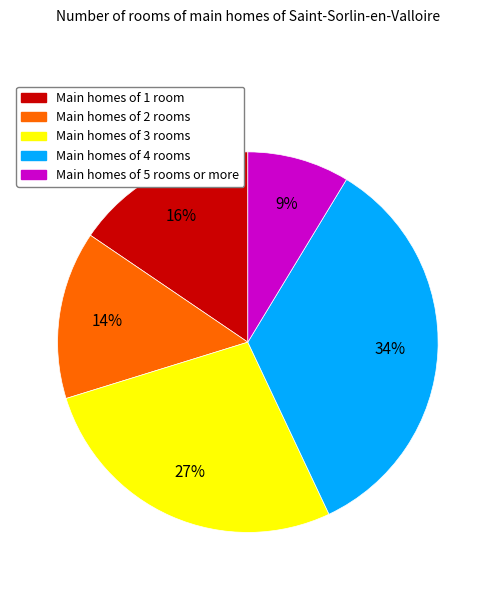

To the nearest percent, what is the average slice percentage?

20%